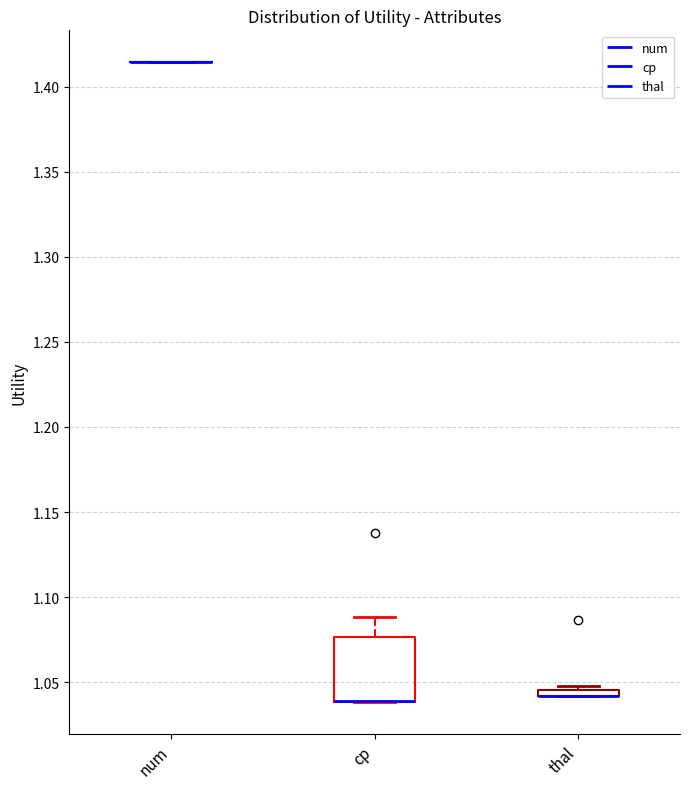

Where is the upper edge of the box for thal on the y-axis? The values are not printed on the chart, so give them approximately, as read against the axis.

1.045